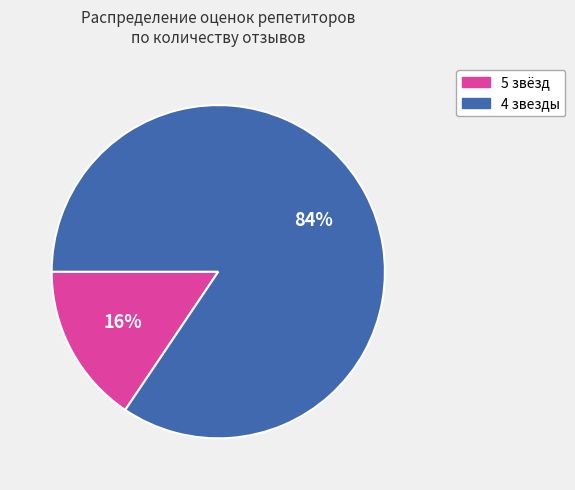

Is there any slice that represents more than half of the pie?

Yes